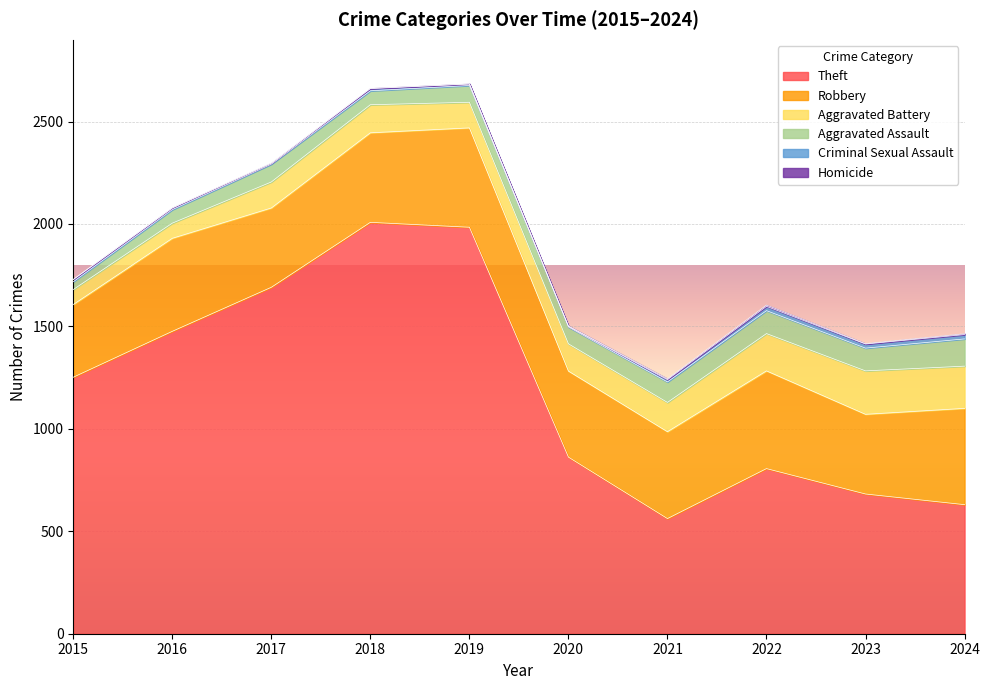

What value does the Aggravated Assault series have at 2021?

100